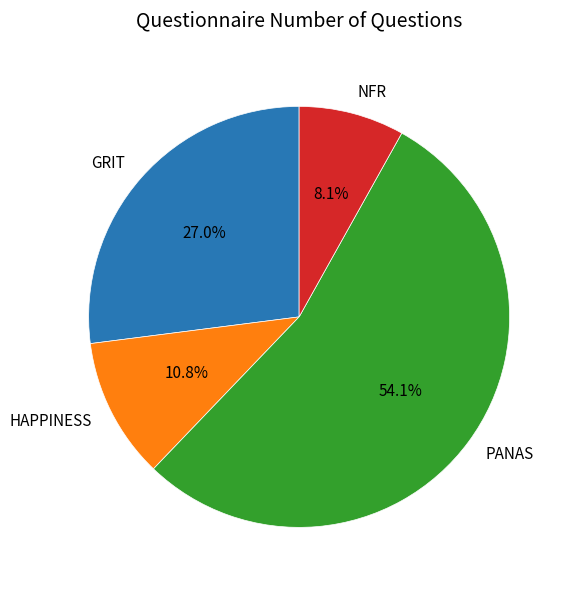

Does HAPPINESS represent more than half of the total?

No